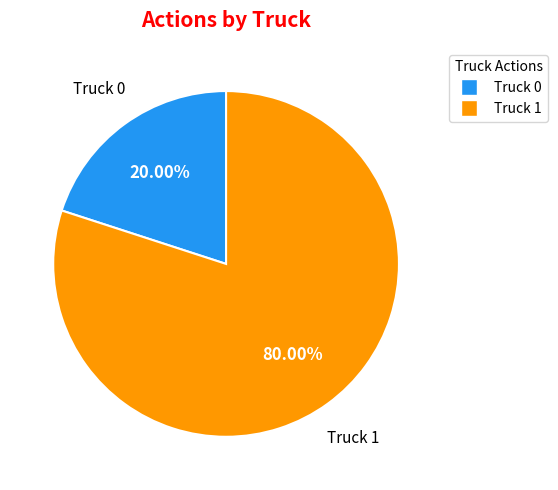

To the nearest percent, what is the difference between the Truck 0 and Truck 1 slice percentages?

60%